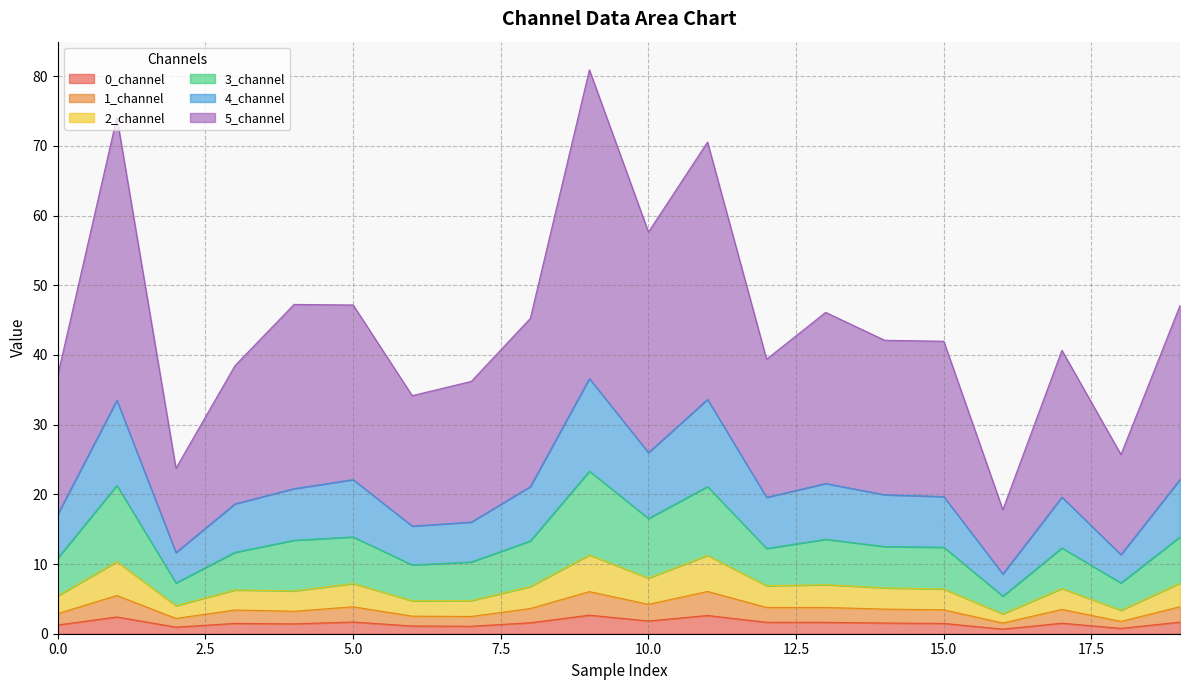

What is the highest value of the 0_channel series?

2.7